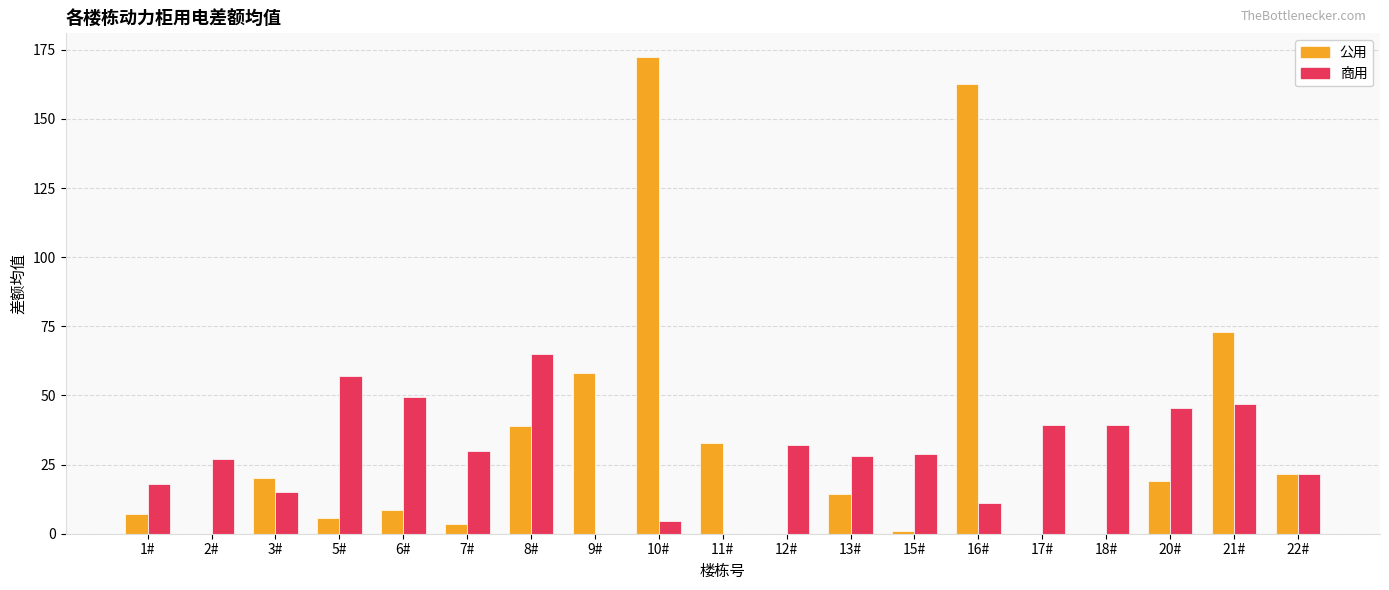

What is the approximate value of 商用 at 16#?

11.1